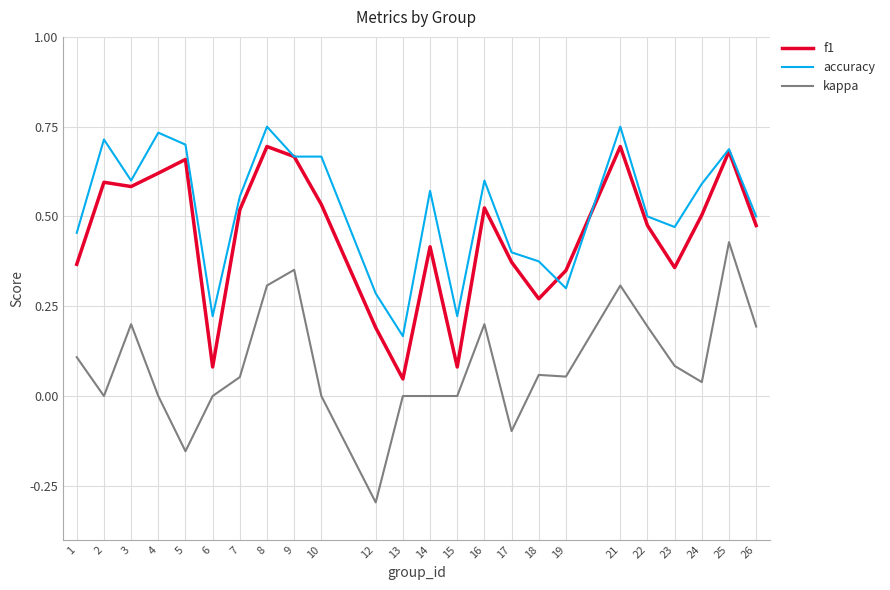

Where is f1 nearest to the value 0?

13